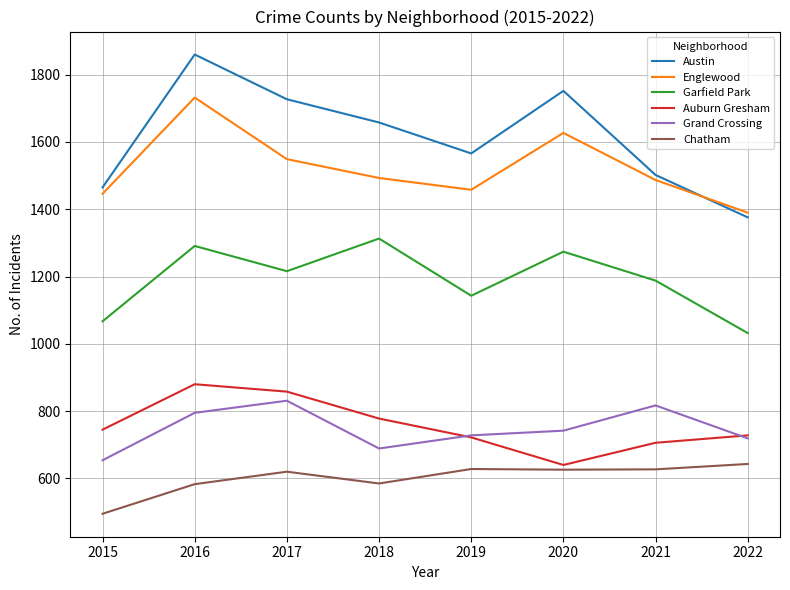

At which category does Grand Crossing reach its first local valley?

2018